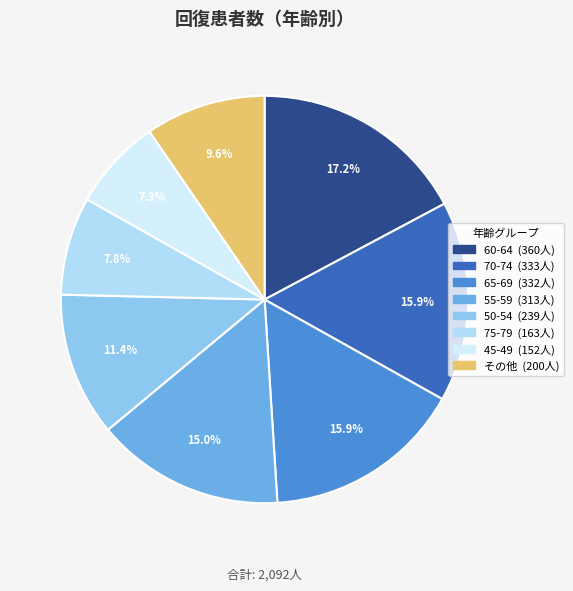

Does any single category account for the majority?

No